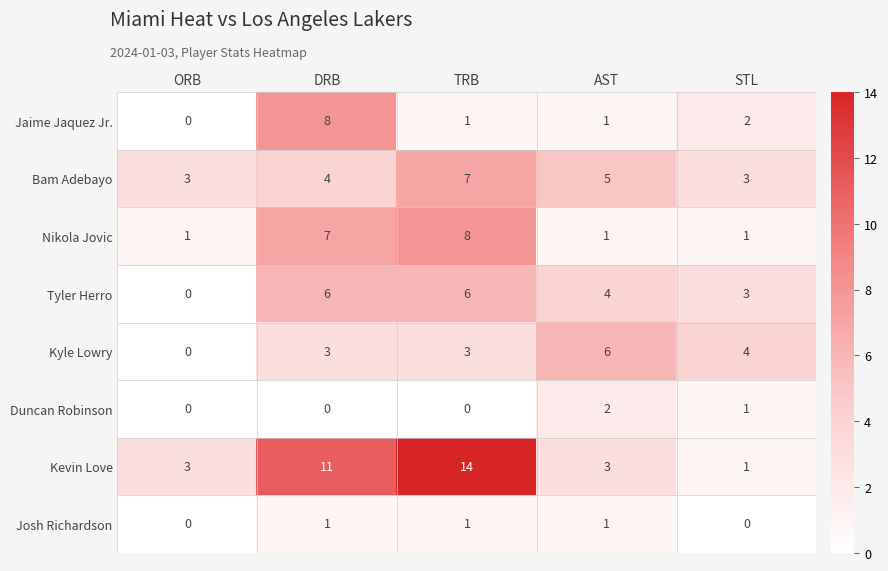

The Bam Adebayo series shows 3 at ORB. True or false?

True